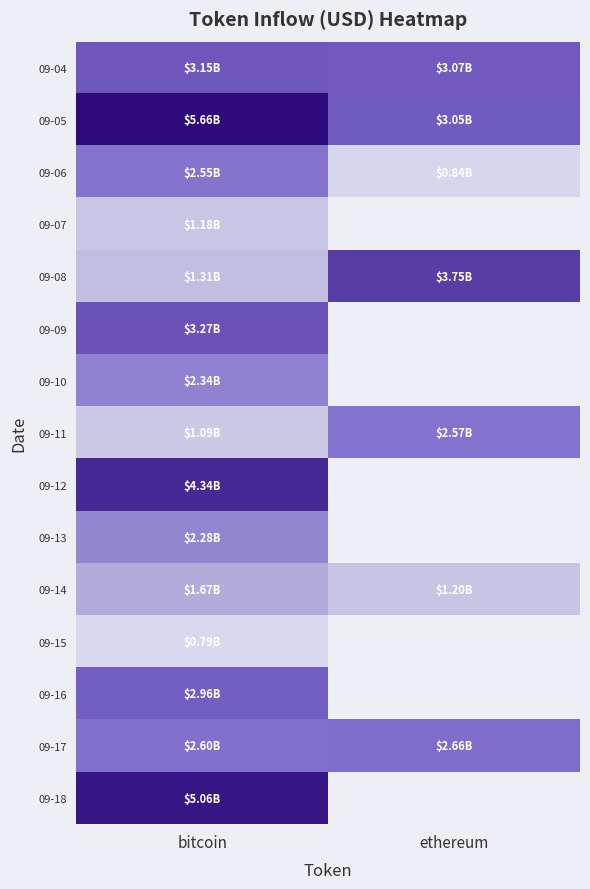

What is the sum of the 09-08 values at ethereum and bitcoin?

5060584699.3